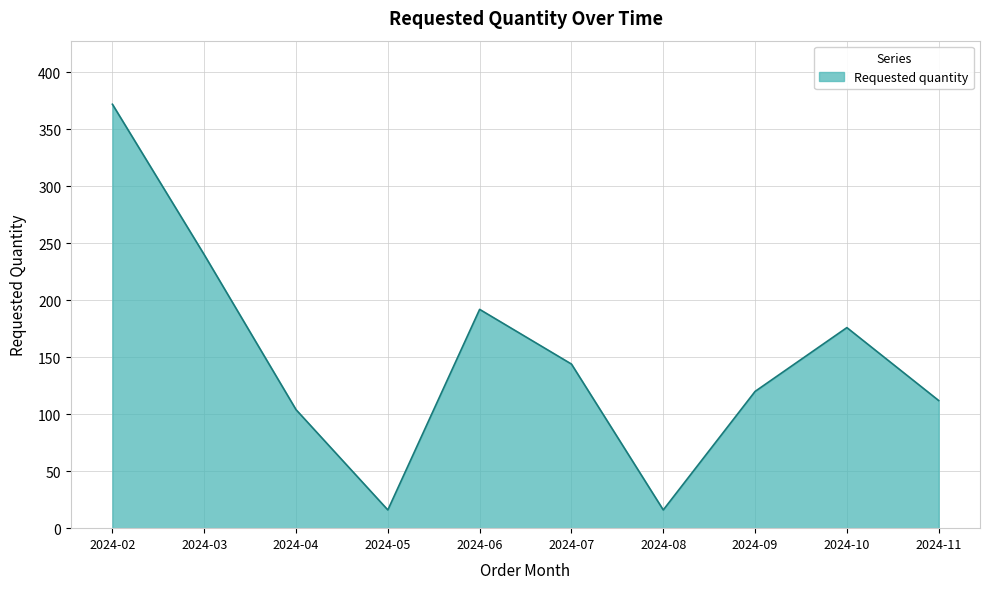

Is it true that the value at 2024-10 is 176?

True